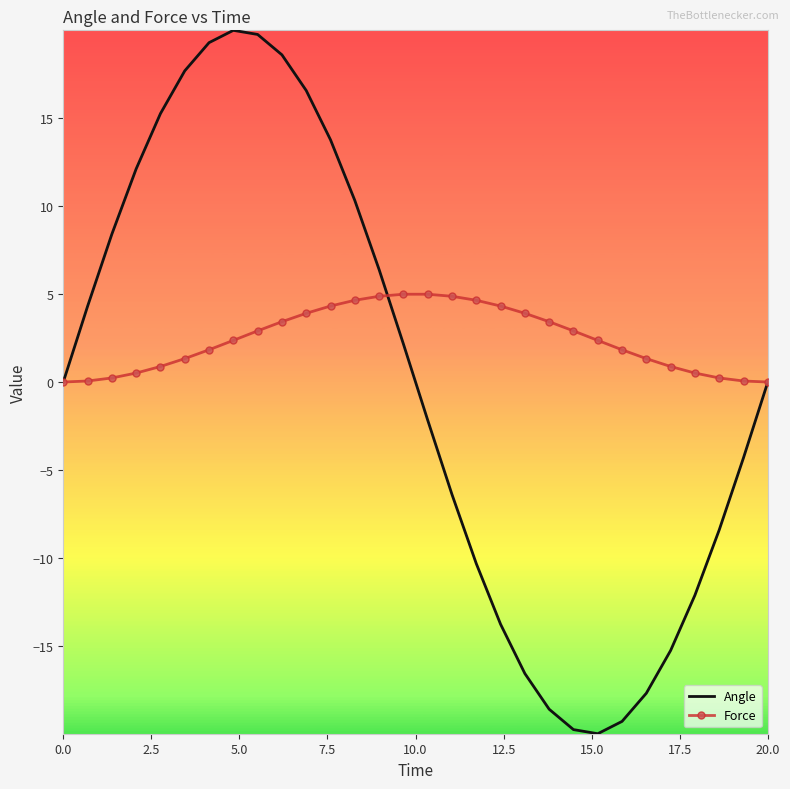

What is the maximum value for Angle?

20.0